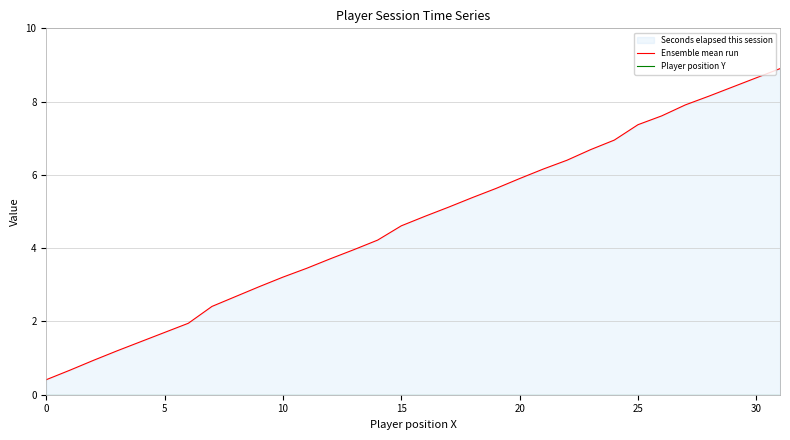

True or false: Player position Y and Ensemble mean run intersect in this chart.

False